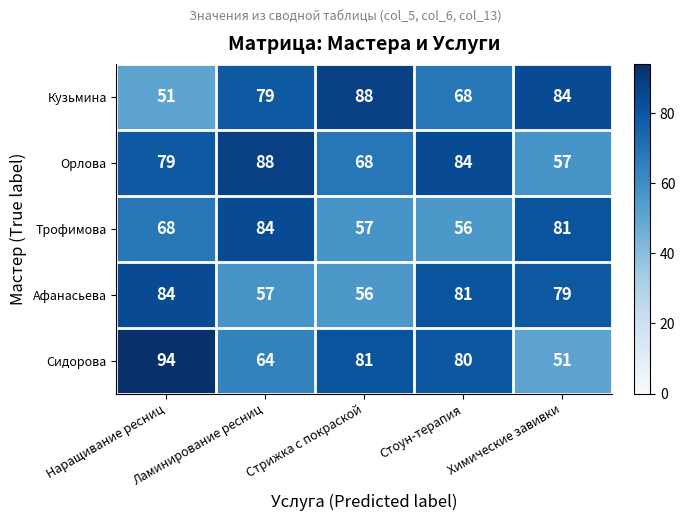

At which label is Сидорова closest to 72?

Ламинирование ресниц